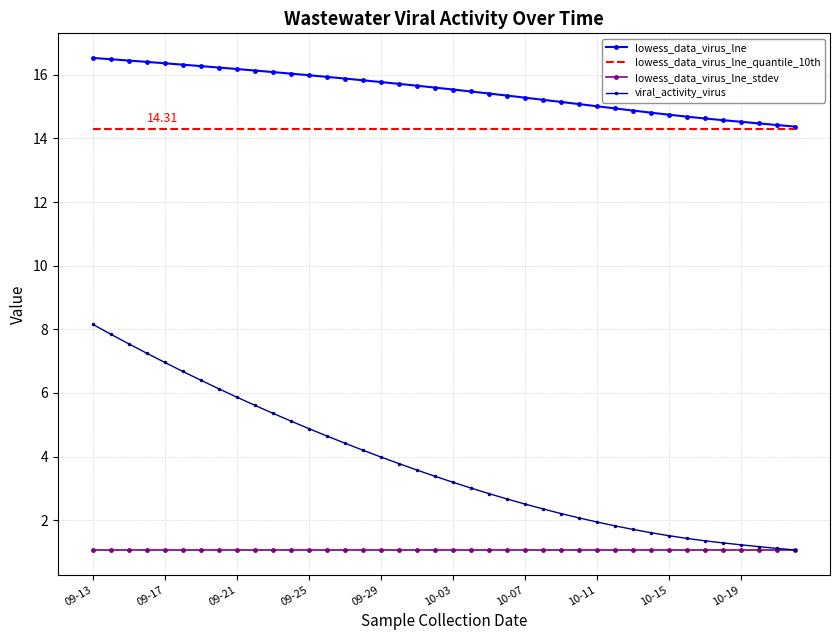

What is the sum of all lowess_data_virus_lne_quantile_10th values?

572.4